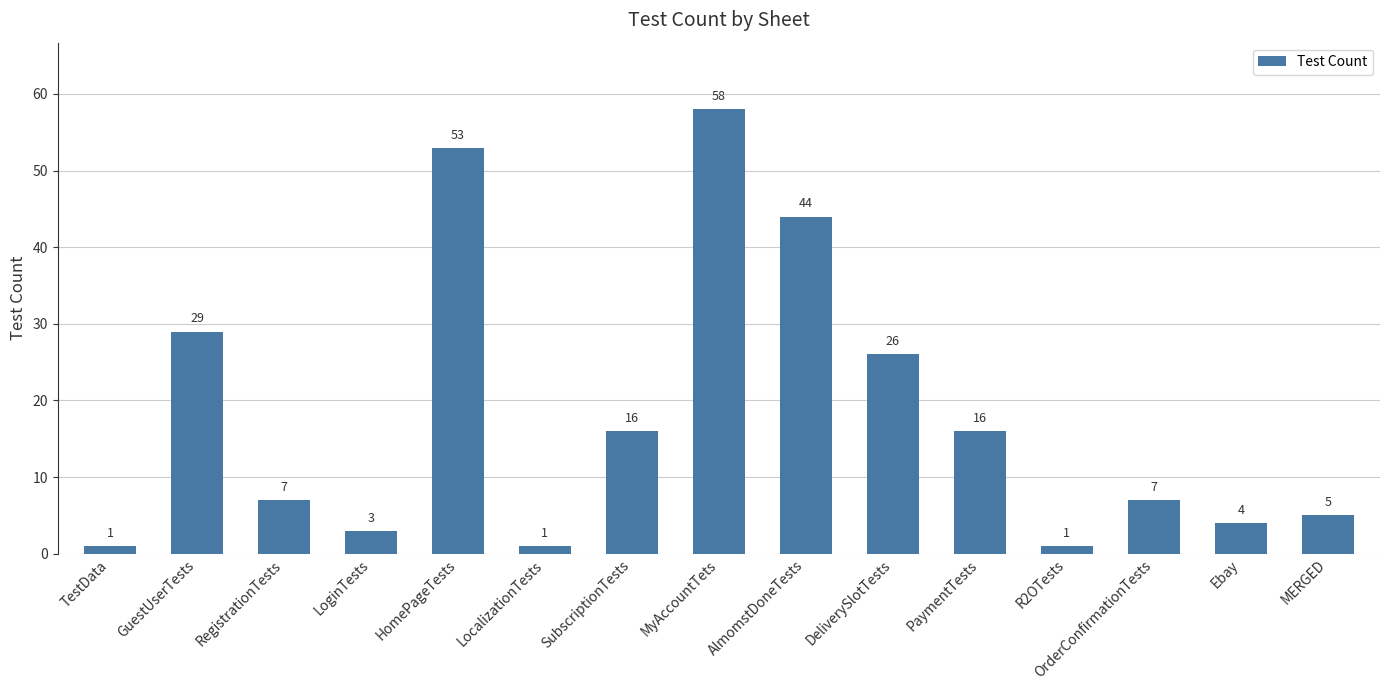

What is the label of the 8th bar from the right?

MyAccountTets